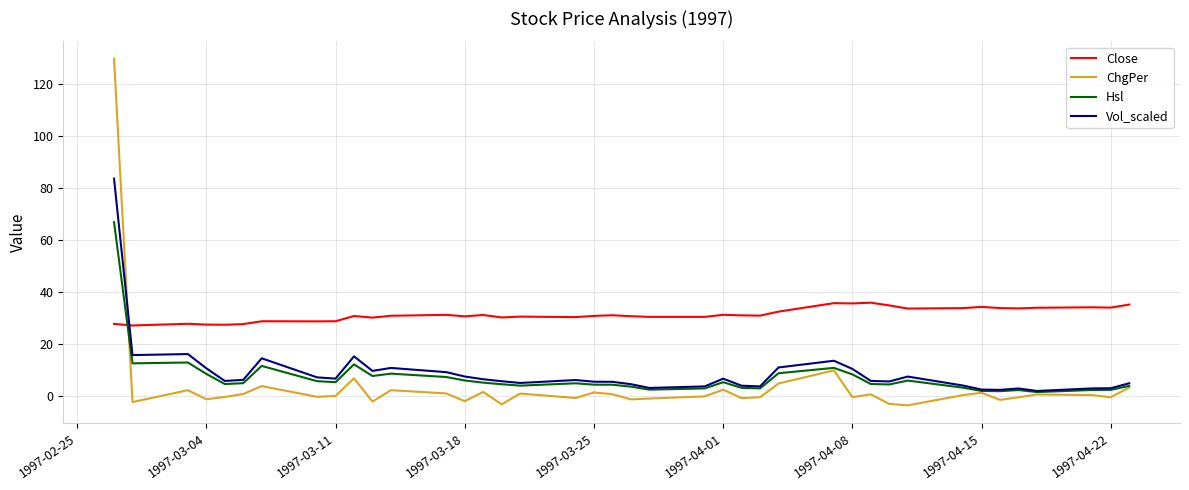

Which series has the largest range (max minus min)?

ChgPer